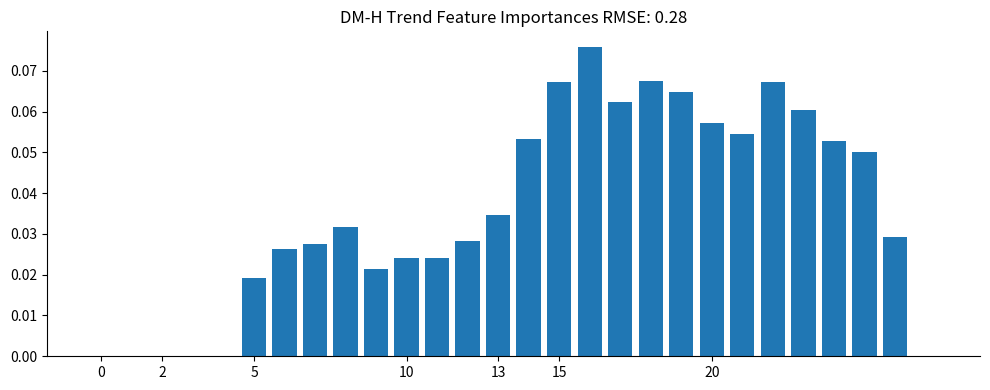

Reading left to right, transcribe all the data shown in this chart.

0.0	0.0	0.0	0.0	0.0	0.0	0.0	0.0	0.0	0.0	0.0	0.0	0.0	0.0	0.1	0.1	0.1	0.1	0.1	0.1	0.1	0.1	0.1	0.1	0.1	0.0	0.0	0.0